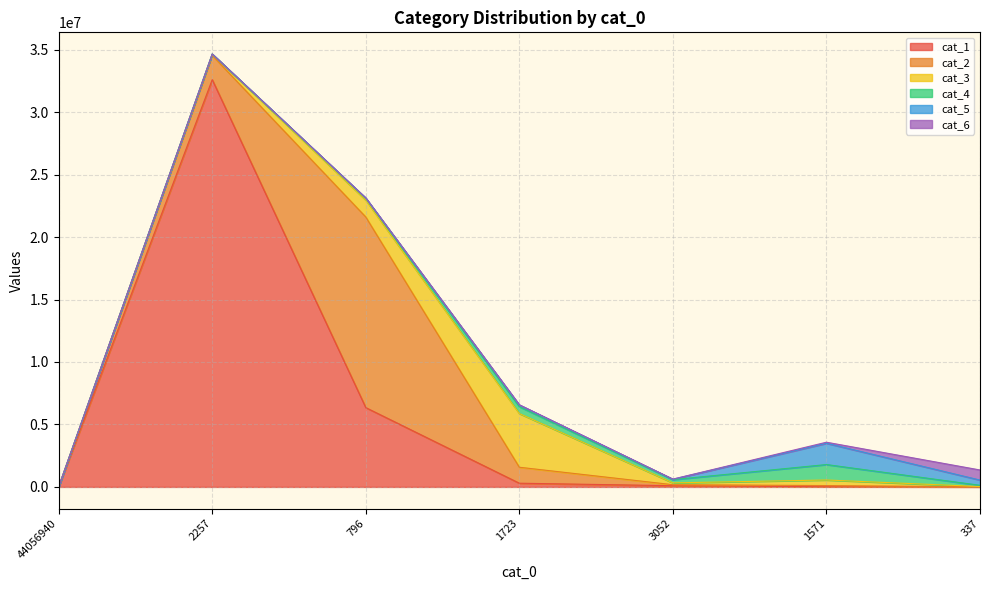

Which category has the lowest value across all series?

44056940